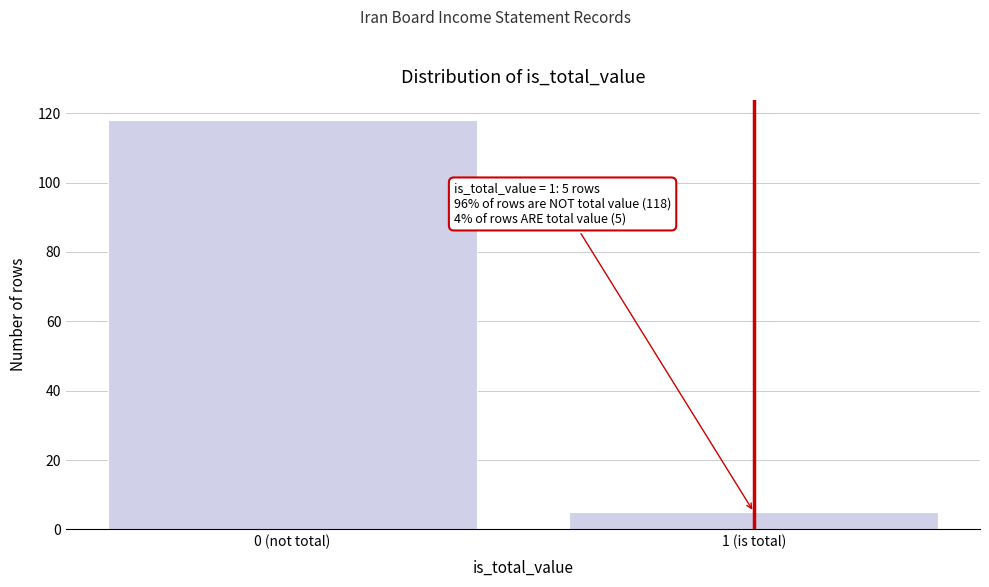

Reading right to left, extract all data points from this chart.

5	118